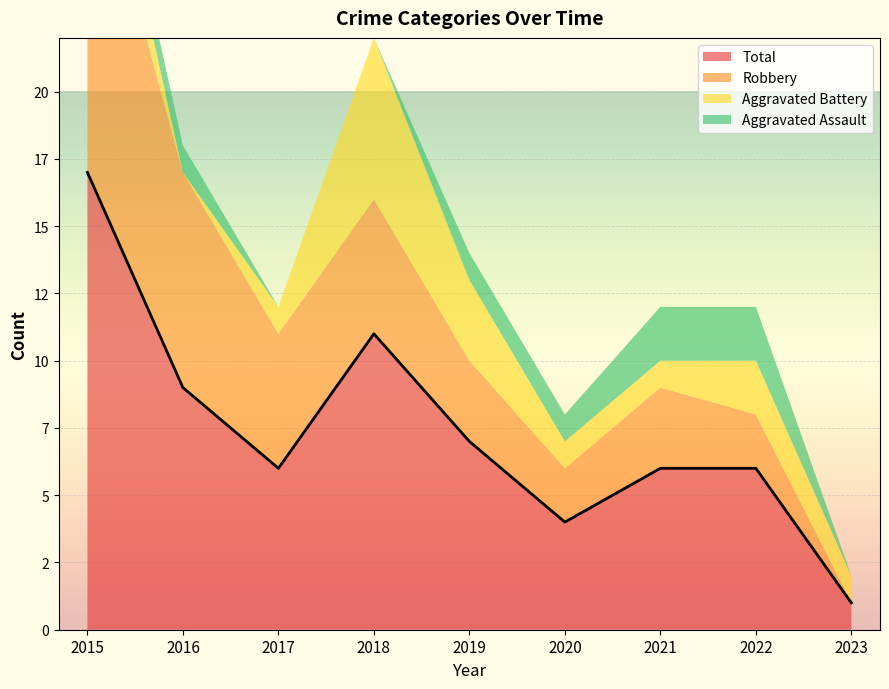

The value of Aggravated Assault at 2018 is -1. True or false?

False